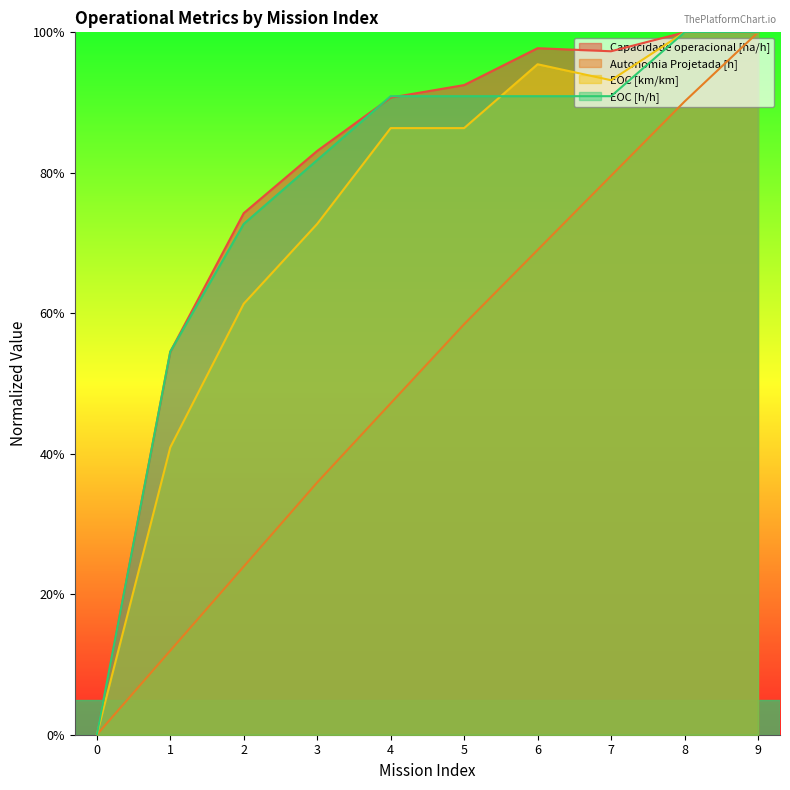

Is it true that EOC [km/km] equals 1.0 at 2?

False